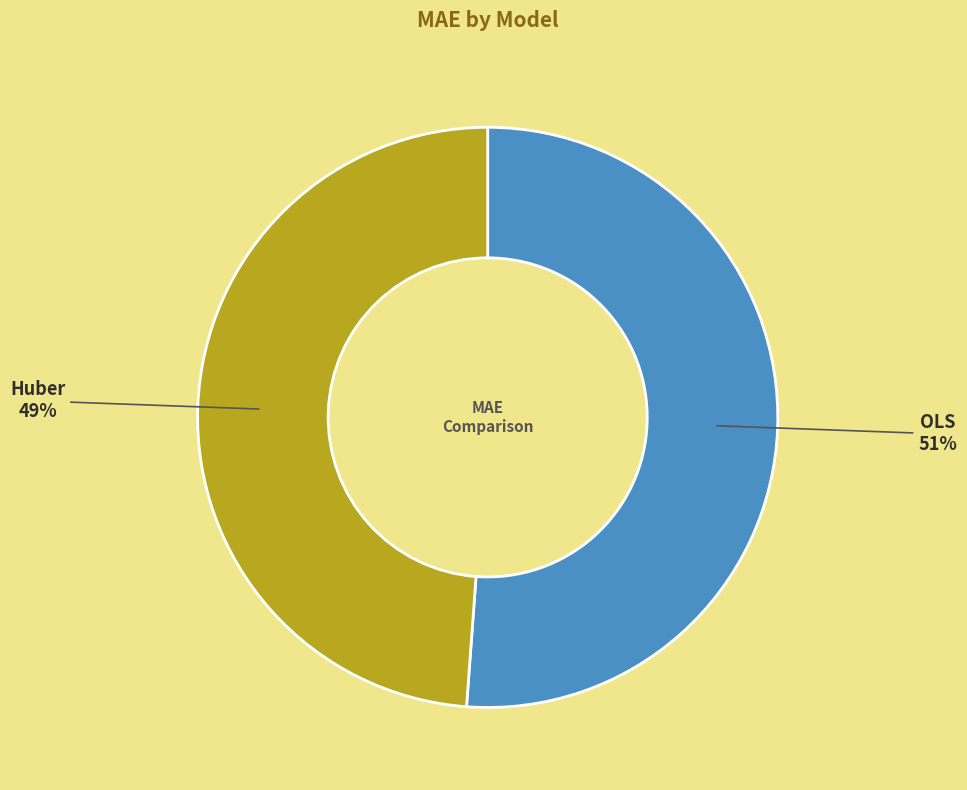

To the nearest percent, what is the average slice percentage?

50%